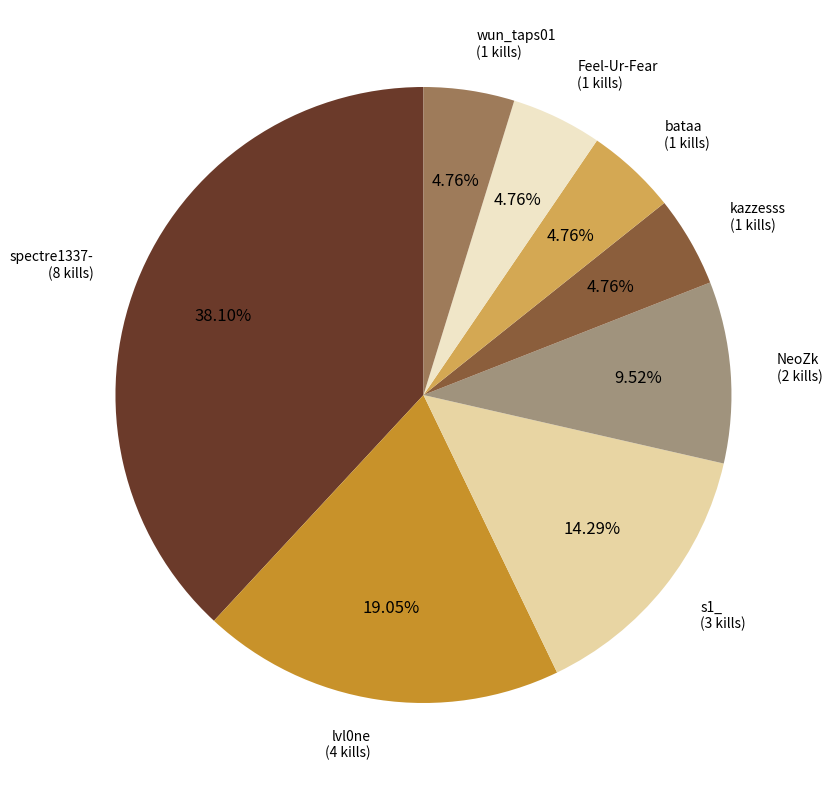

The kazzesss slice represents 5% of the pie. True or false?

True